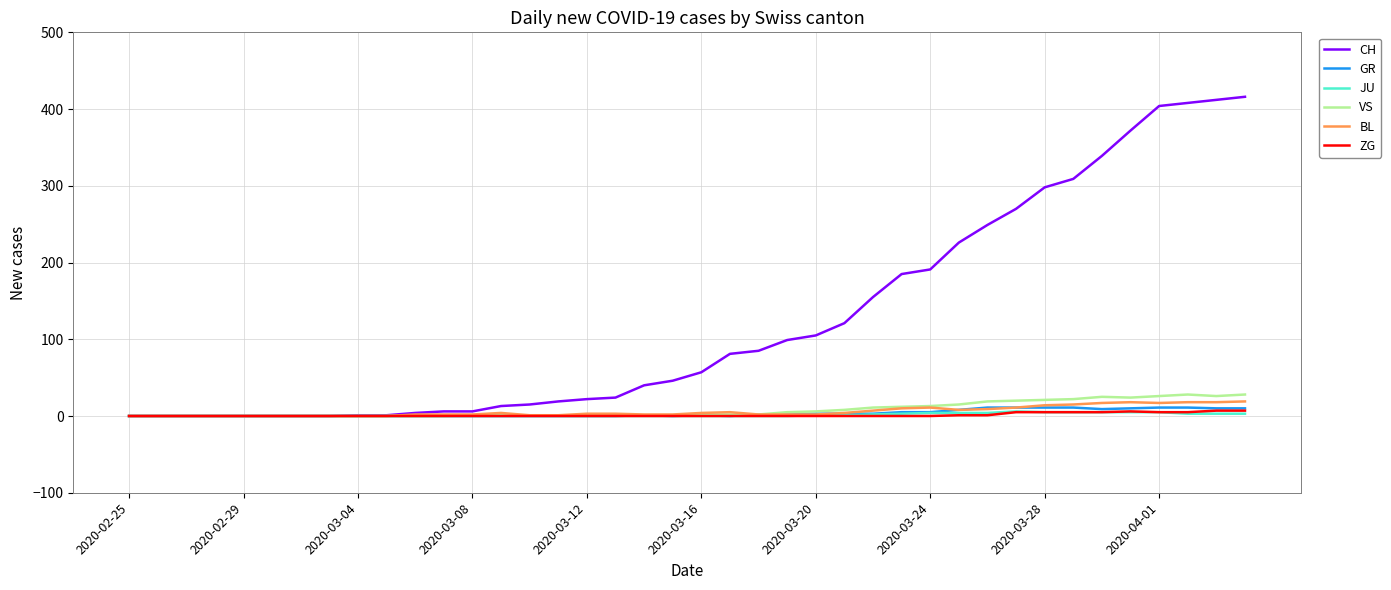

Does the chart have visible grid lines?

Yes